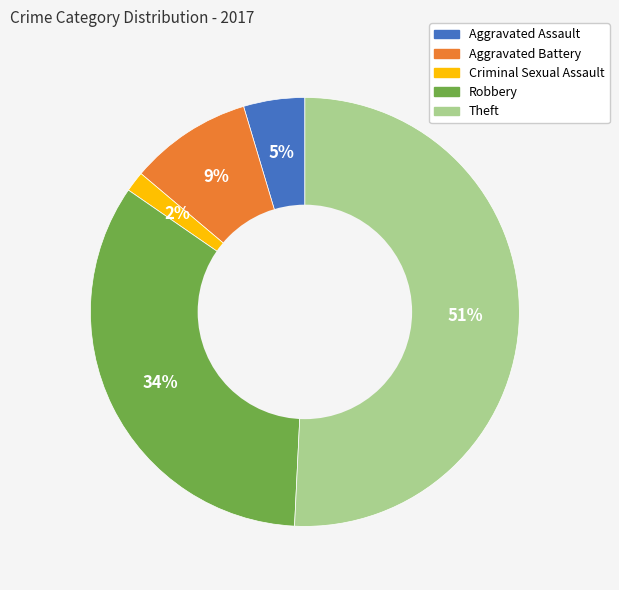

Count the number of slices in the pie.

5